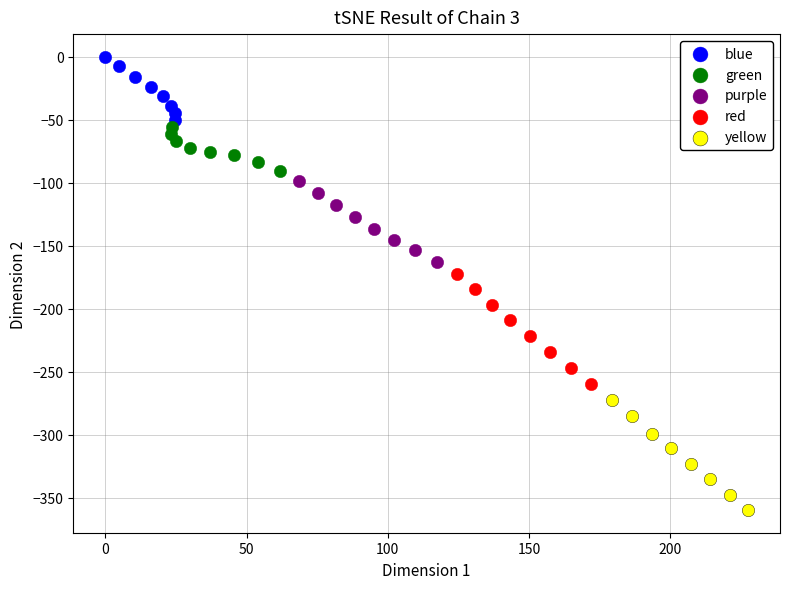

Which series has the largest Y range (max minus min)?

red